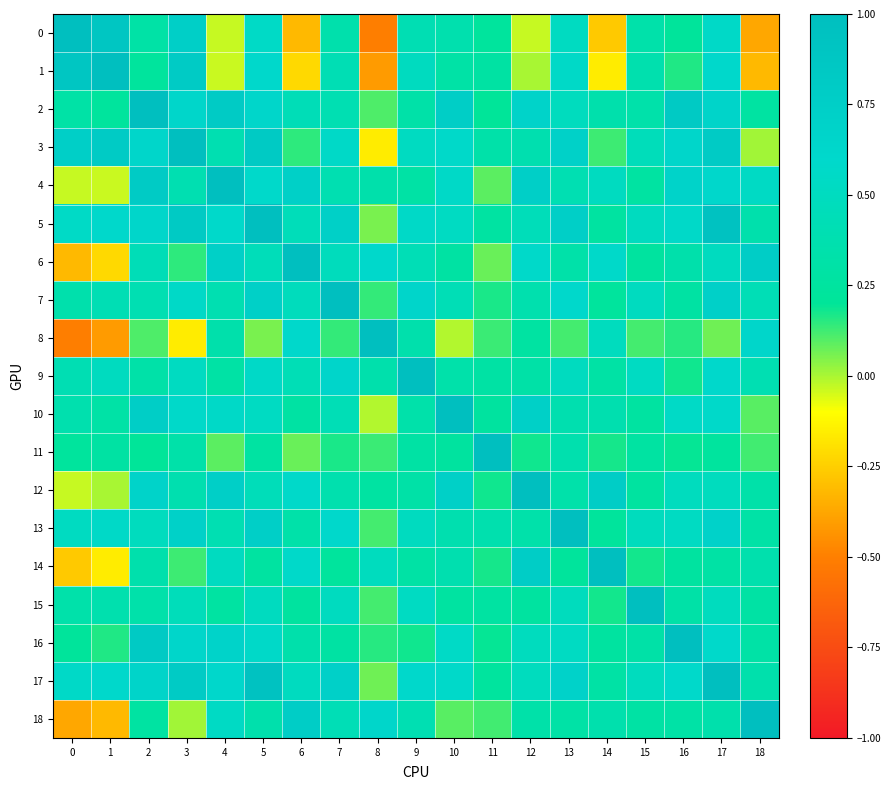

Between 15 and 16, which is larger?

15